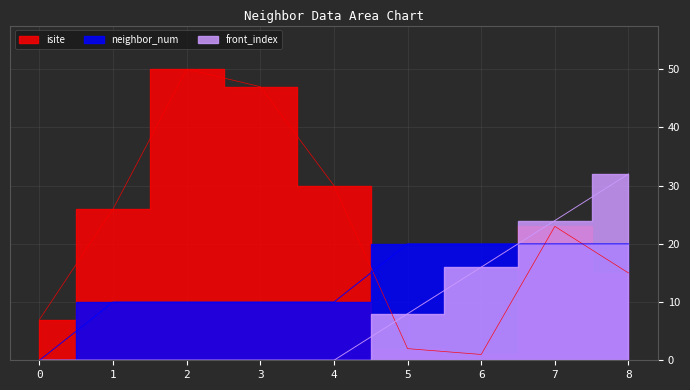

What is the value of the isite point at the 7th from the left?

1